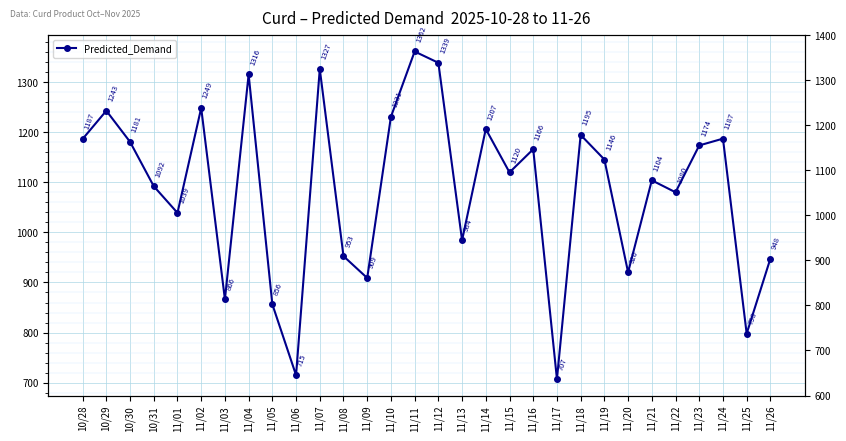

Reading left to right, what are all the values shown in this chart?

1186.8	1243.2	1181.0	1092.3	1039.1	1248.7	866.3	1315.6	856.4	714.8	1326.6	952.6	909.0	1231.1	1361.6	1339.0	984.3	1206.6	1120.0	1166.3	706.9	1194.8	1145.7	920.3	1104.1	1080.3	1173.8	1187.4	797.7	947.7